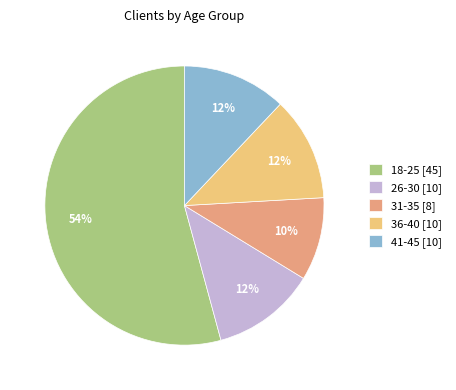

True or false: 31-35 accounts for 10% of the total.

True